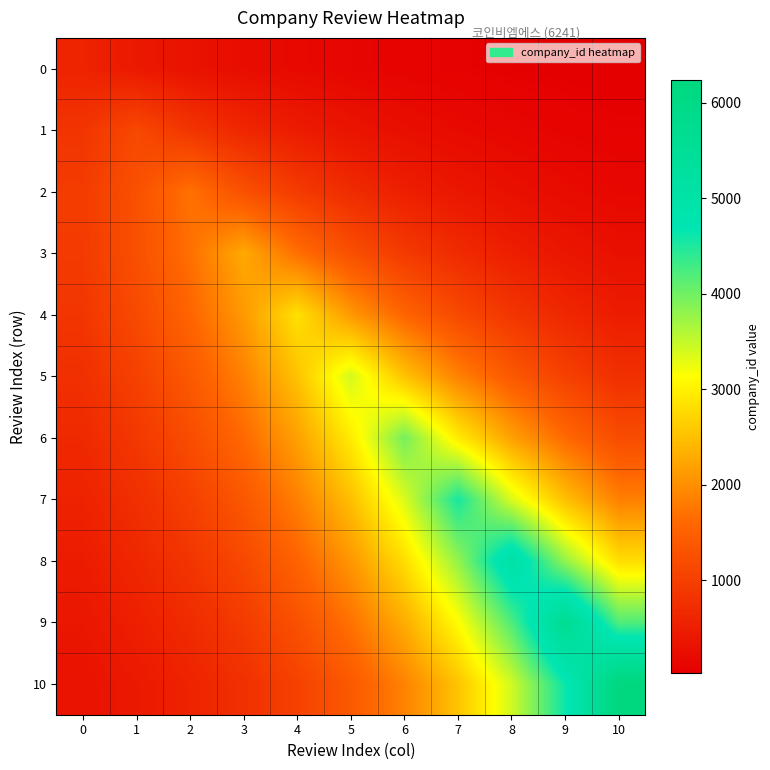

What is the difference between the highest and lowest values at 9?

5635.5